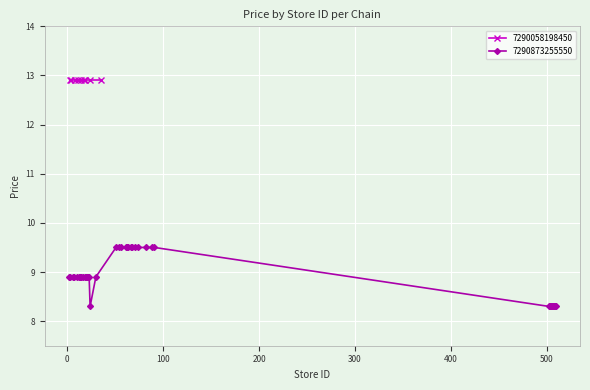

What is the value of the 7290873255550 point at the 19th from the left?

9.5